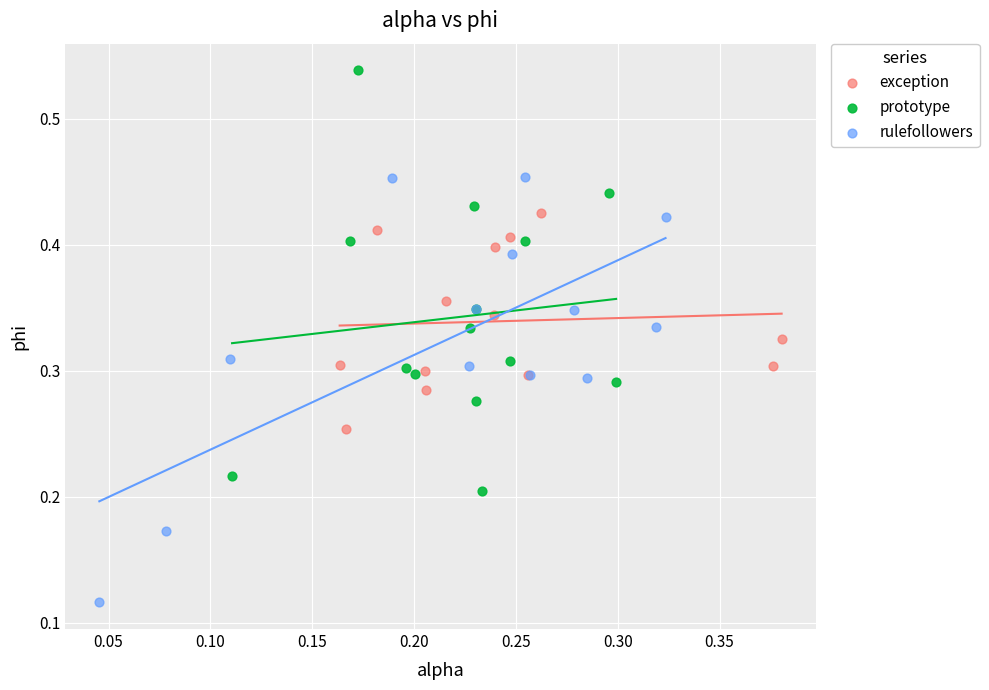

Which series contains the highest Y value?

prototype